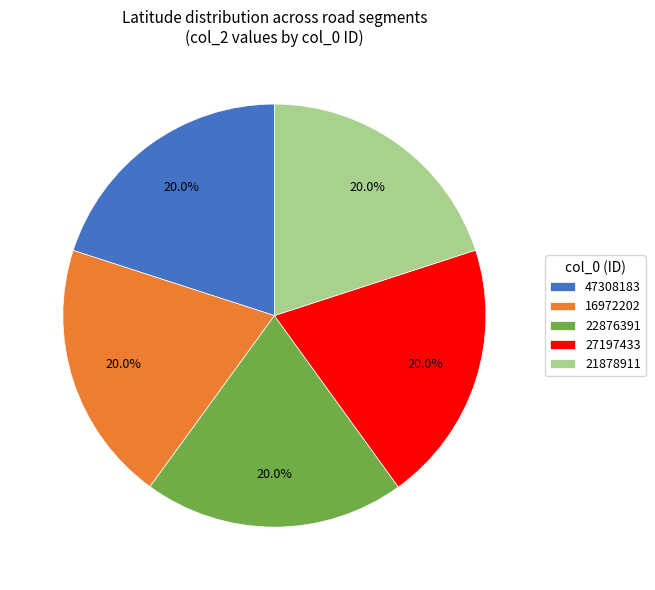

What percentage do 22876391 and 16972202 together represent?

40.0%